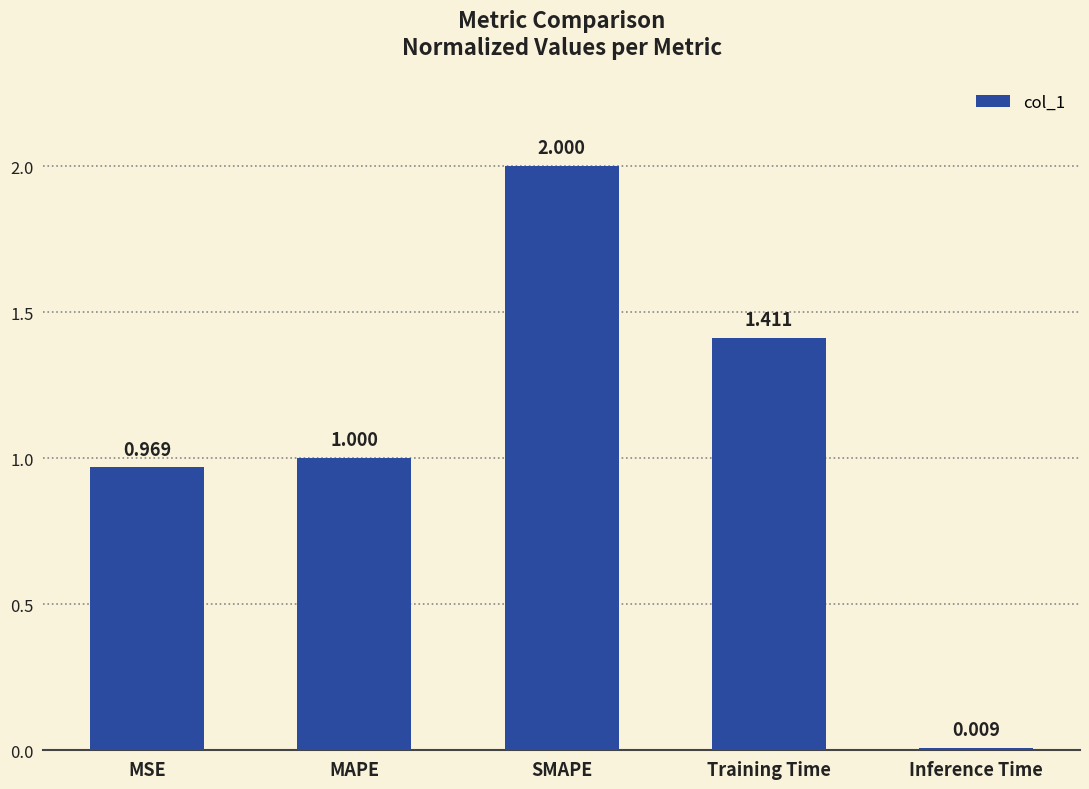

List the labels in order of value, largest first.

SMAPE, Training Time, MAPE, MSE, Inference Time